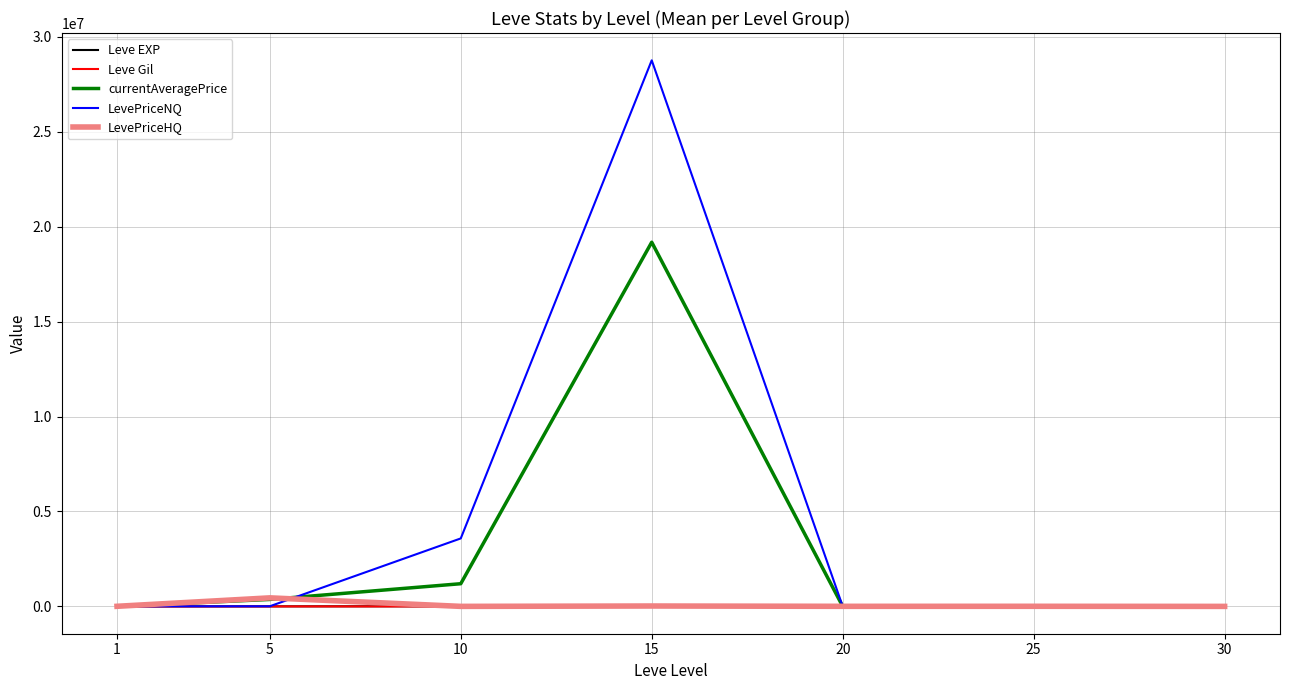

Is this an area chart (filled region under the line)?

No